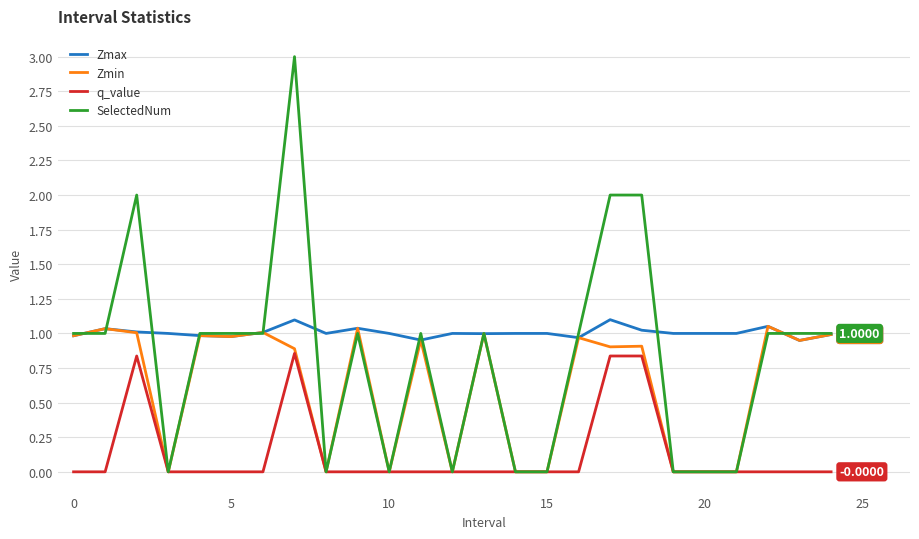

List the series in order of their overall mean, lowest first.

q_value, Zmin, SelectedNum, Zmax